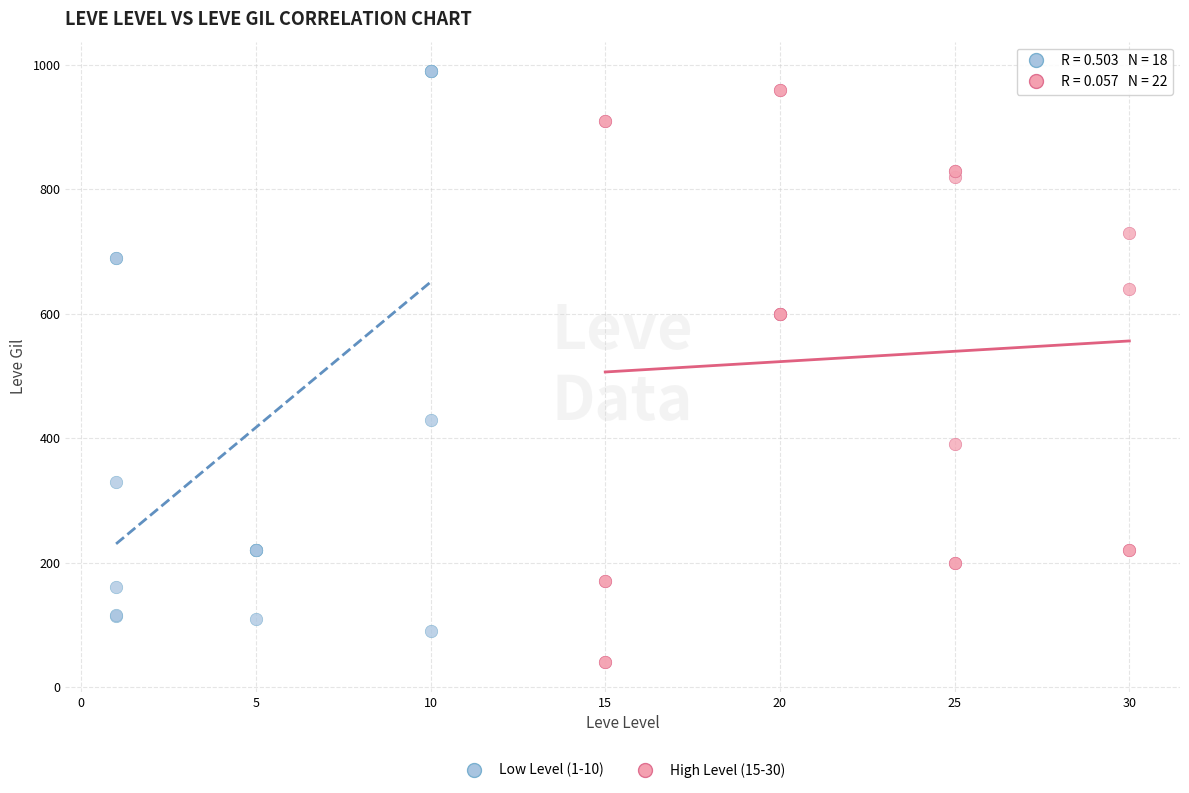

Which series has the largest Y range (max minus min)?

High Level (15-30)